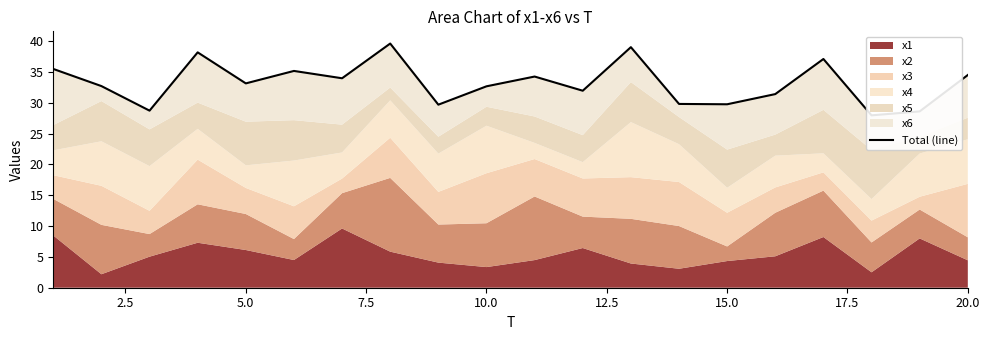

Reading left to right, list all the values displayed in this chart.

35.5	32.7	28.7	38.2	33.1	35.1	34.0	39.6	29.7	32.7	34.2	31.9	39.0	29.8	29.7	31.4	37.1	27.9	28.6	34.5